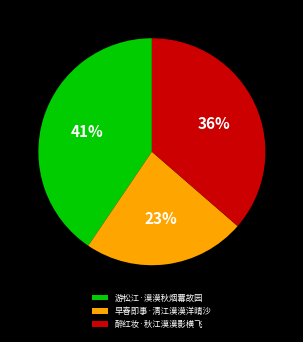

Combined, do 醉红妆·秋江漠漠影横飞 and 早春即事·清江漠漠洋晴沙 account for over 50%?

Yes